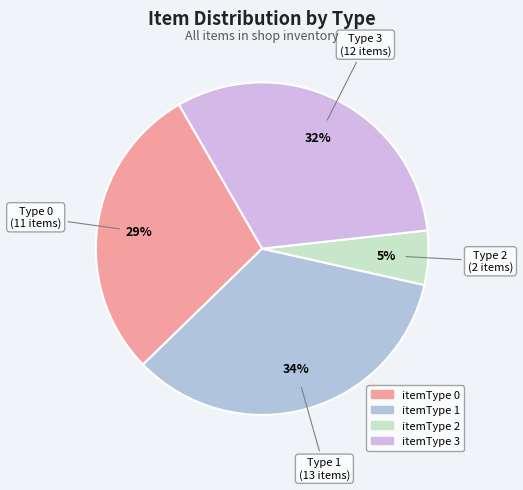

To the nearest percent, what is the average slice percentage?

25%